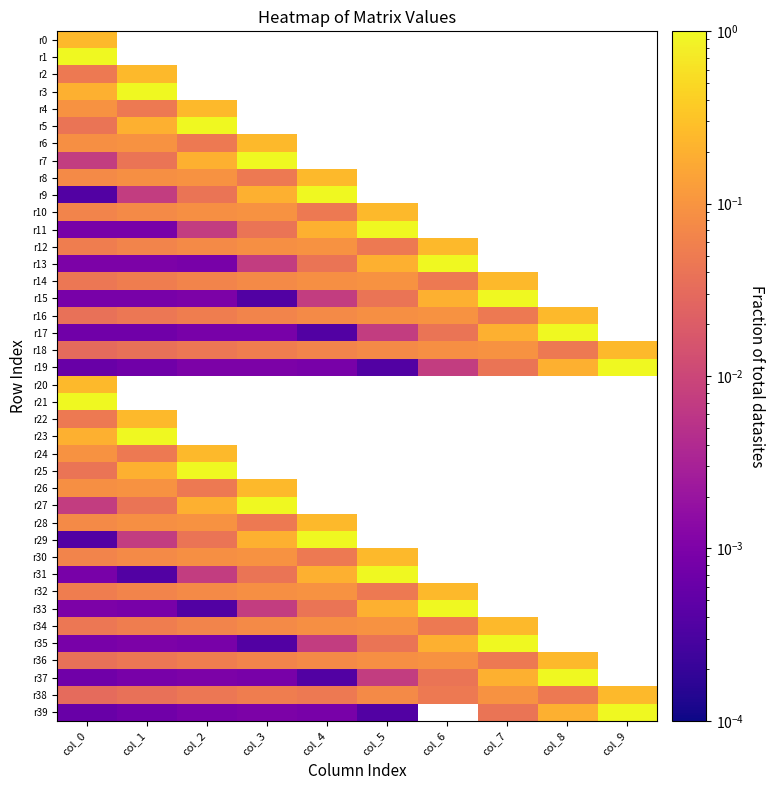

Which has a higher value, col_4 or col_2?

col_2